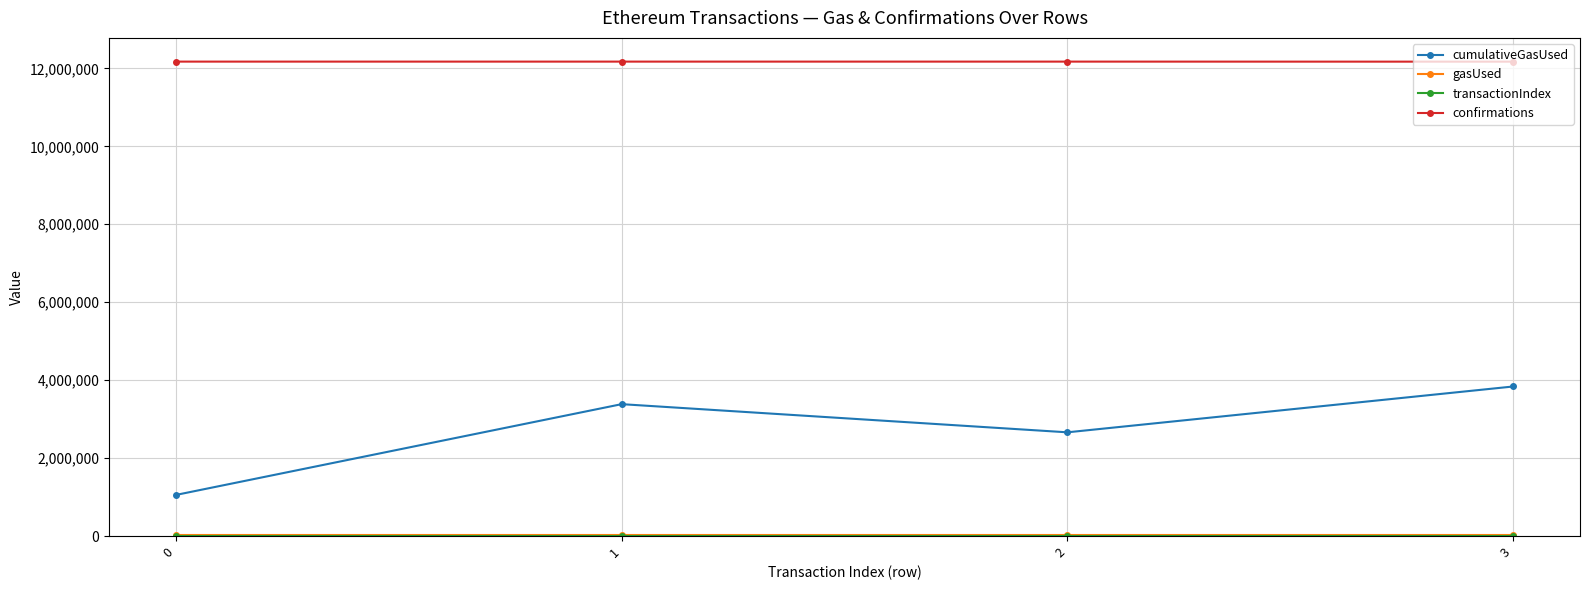

Which series has the widest spread of values?

cumulativeGasUsed